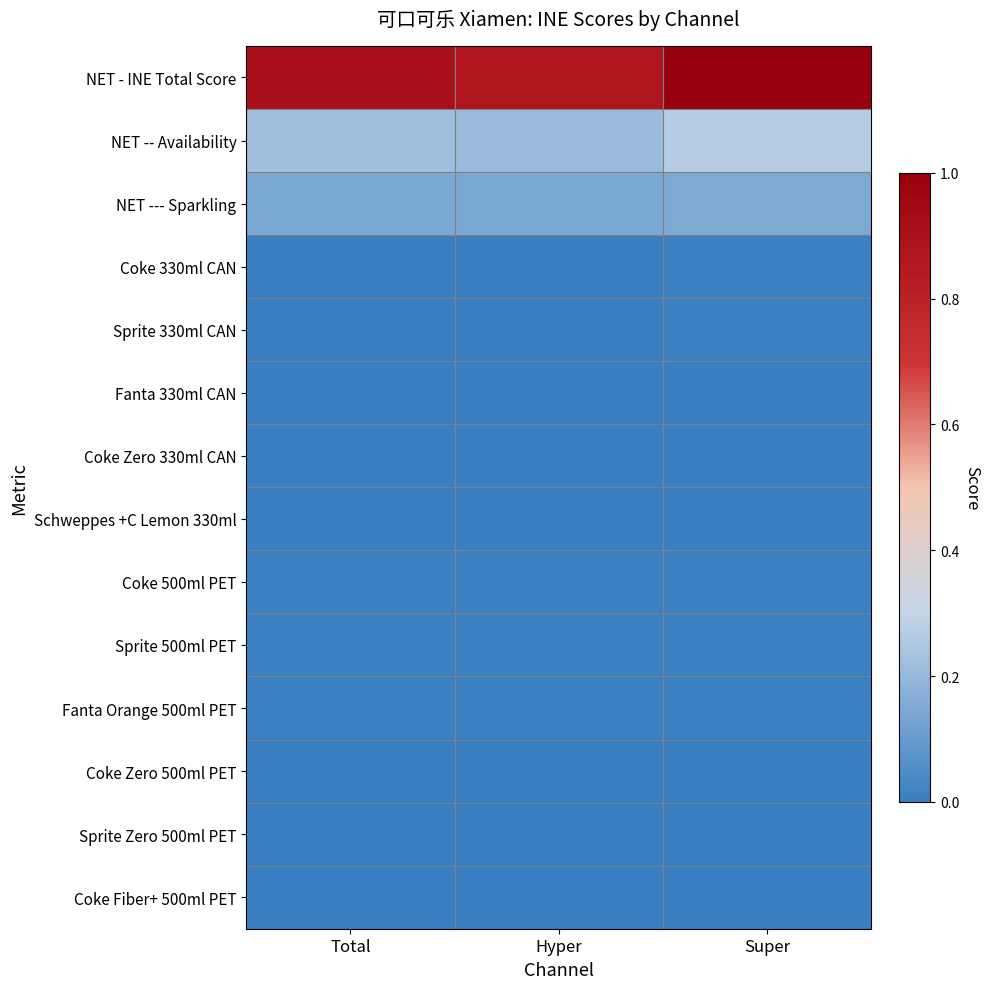

Reading right to left, what are all the values shown in this chart?

NET - INE Total Score: Super=1.0	Hyper=0.9	Total=0.9
NET -- Availability: Super=0.3	Hyper=0.2	Total=0.2
NET --- Sparkling: Super=0.1	Hyper=0.1	Total=0.1
Coke 330ml CAN: Super=0.0	Hyper=0.0	Total=0.0
Sprite 330ml CAN: Super=0.0	Hyper=0.0	Total=0.0
Fanta 330ml CAN: Super=0.0	Hyper=0.0	Total=0.0
Coke Zero 330ml CAN: Super=0.0	Hyper=0.0	Total=0.0
Schweppes +C Lemon 330ml: Super=0.0	Hyper=0.0	Total=0.0
Coke 500ml PET: Super=0.0	Hyper=0.0	Total=0.0
Sprite 500ml PET: Super=0.0	Hyper=0.0	Total=0.0
Fanta Orange 500ml PET: Super=0.0	Hyper=0.0	Total=0.0
Coke Zero 500ml PET: Super=0.0	Hyper=0.0	Total=0.0
Sprite Zero 500ml PET: Super=0.0	Hyper=0.0	Total=0.0
Coke Fiber+ 500ml PET: Super=0.0	Hyper=0.0	Total=0.0